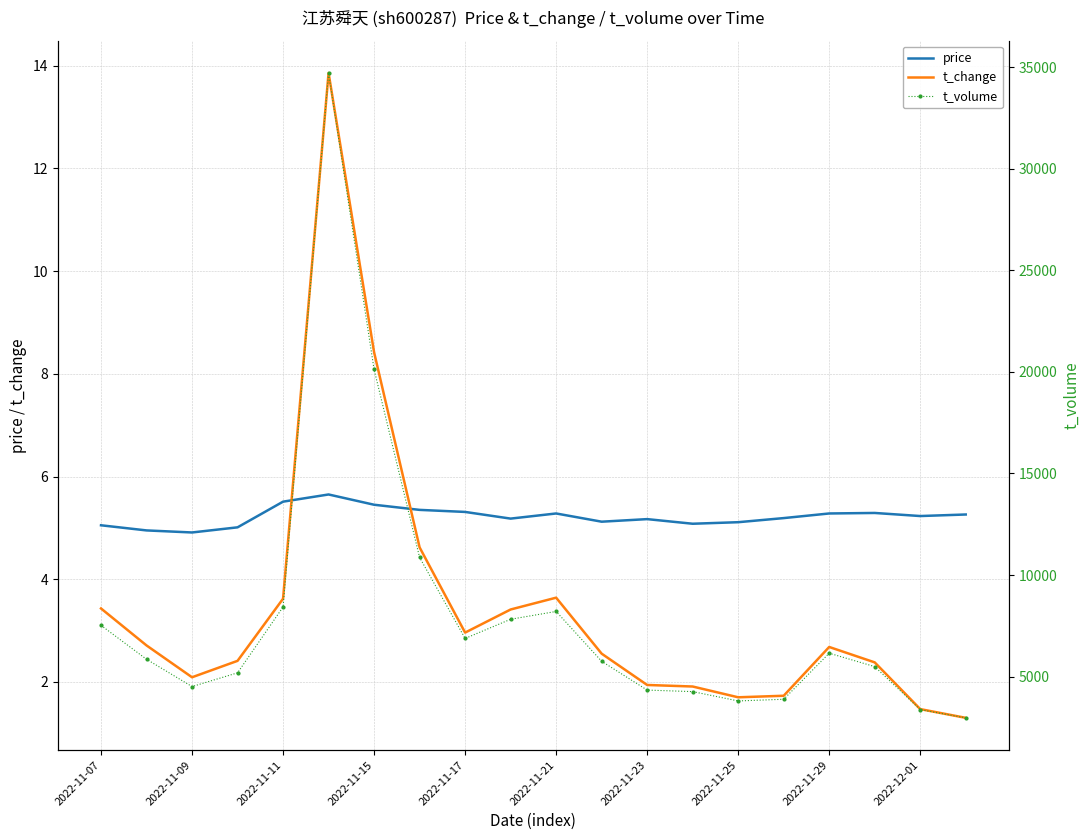

What is the value of the price point at the 15th from the left?

5.1